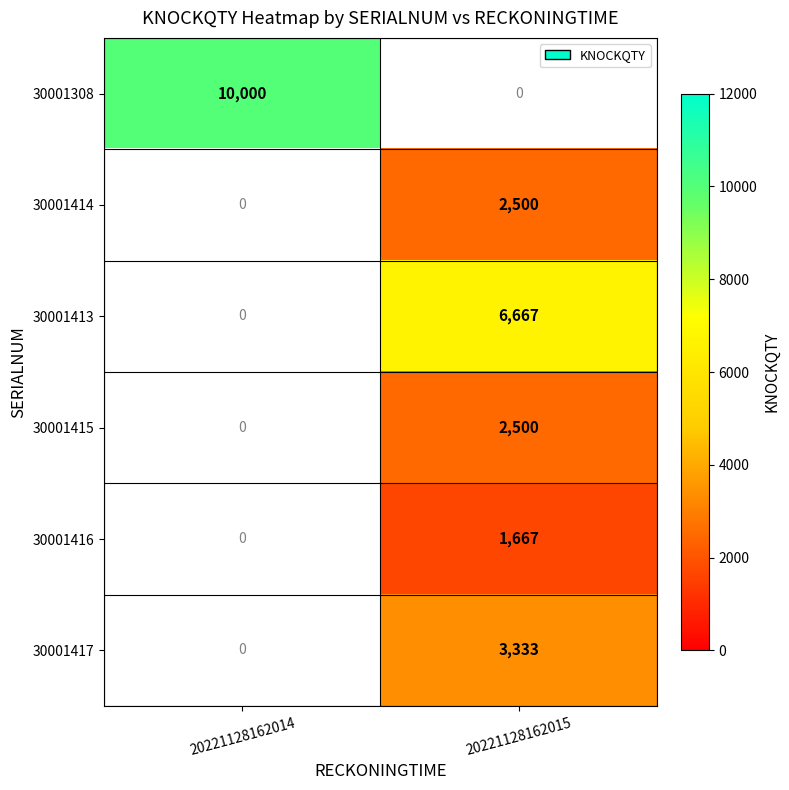

True or false: 30001413 has a value of 1566 at 20221128162015.

False